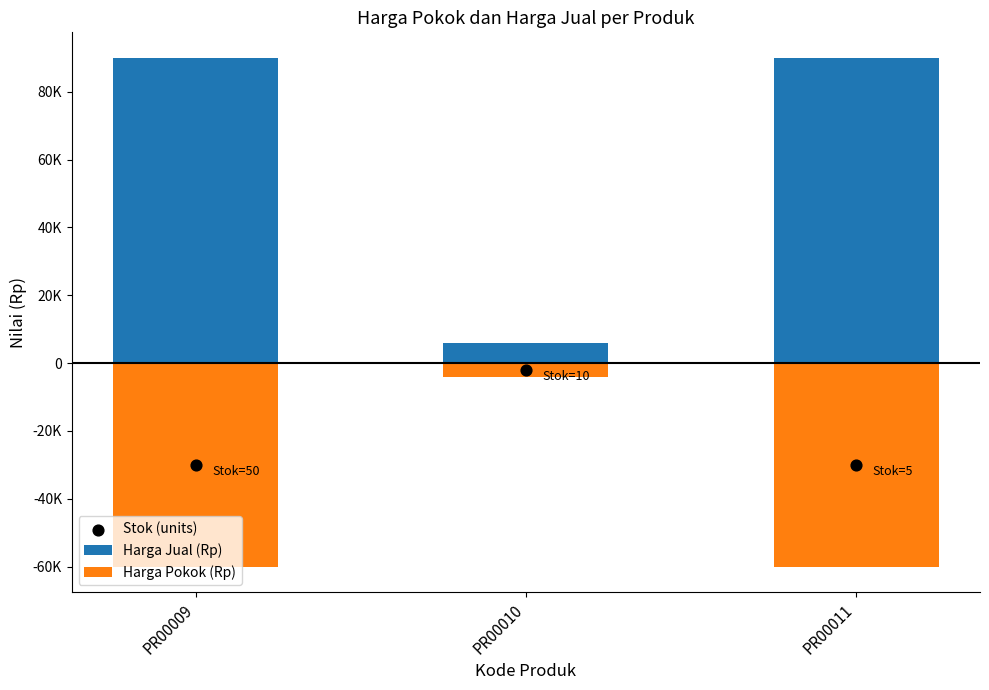

Which series has the largest total across all categories?

Harga Jual (Rp)